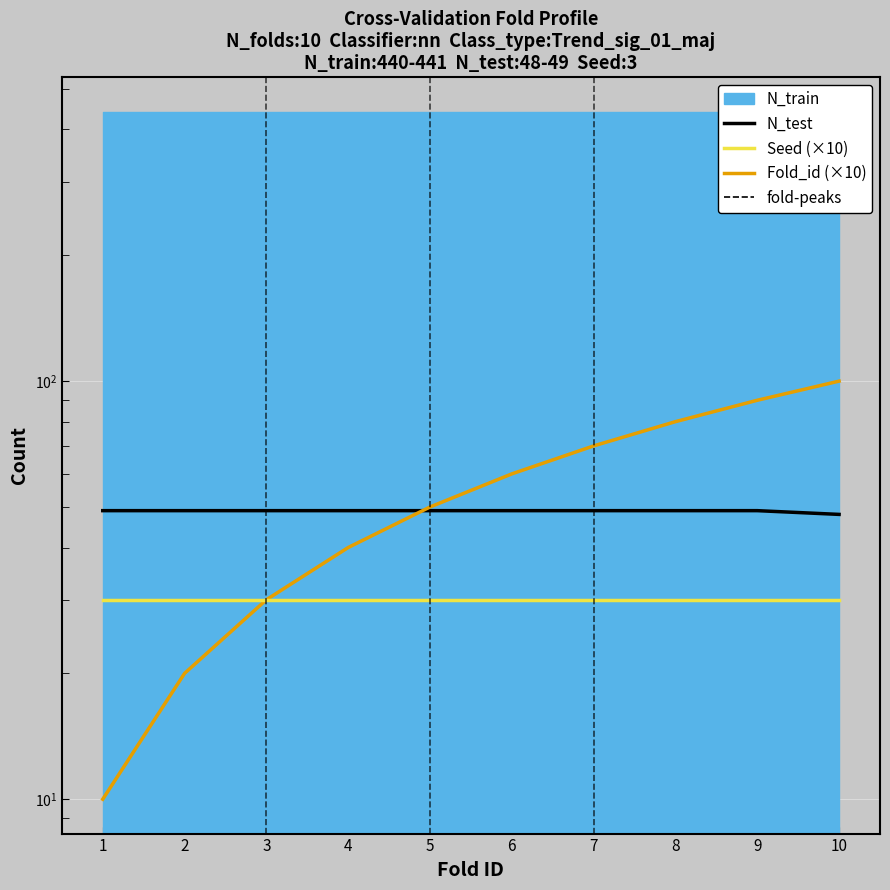

What is the average value of the N_test series?

49